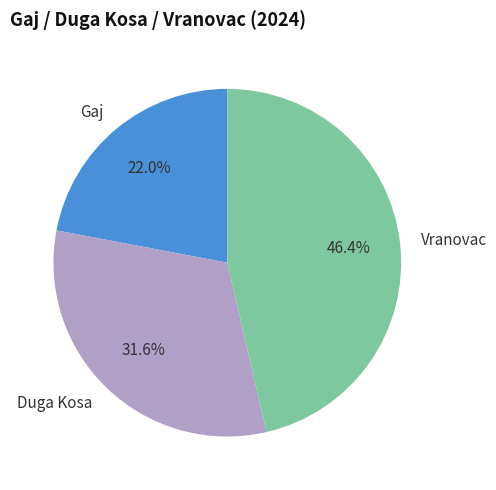

What percentage do Gaj and Duga Kosa together represent?

53.6%